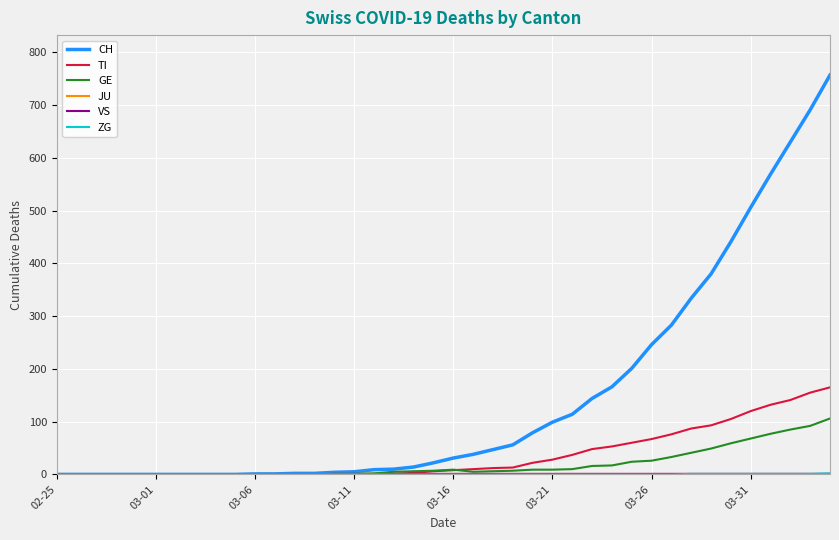

Which series has the widest spread of values?

CH